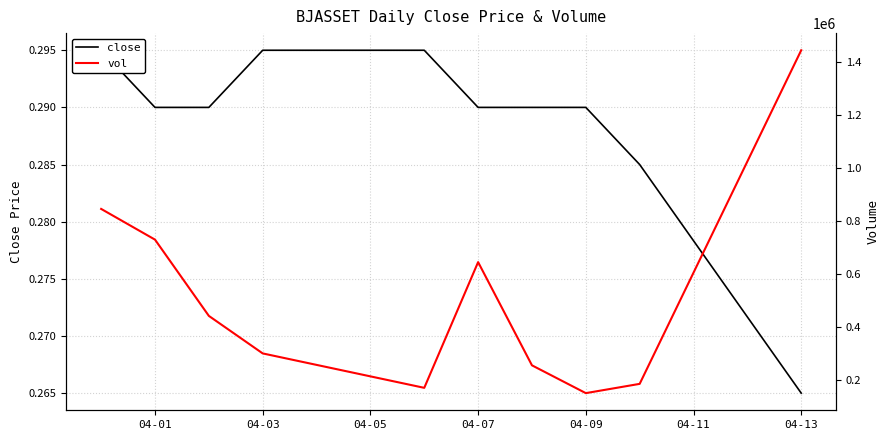

Rank the series by their average value, from lowest to highest.

close, vol